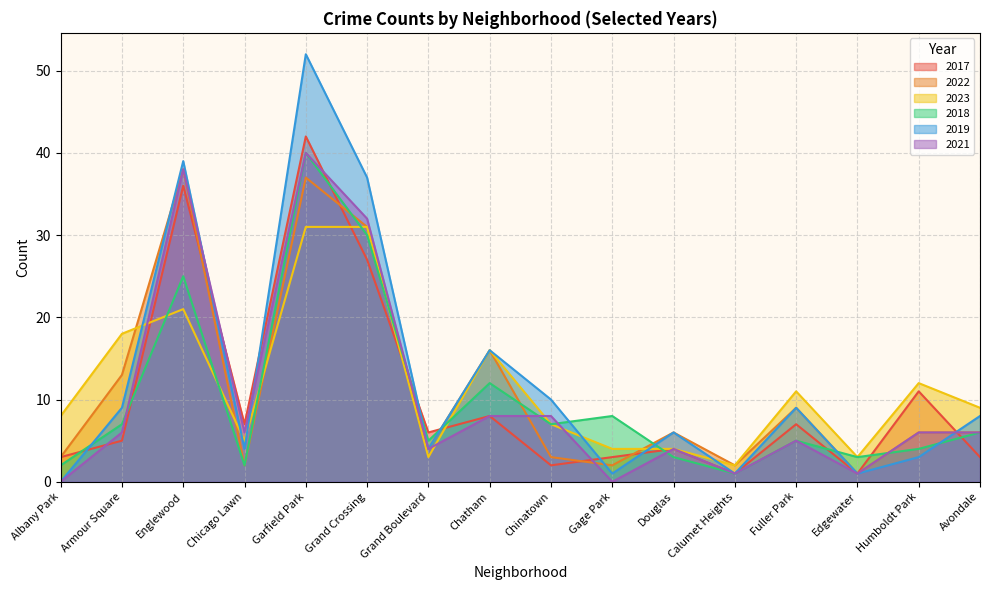

Where is the first local minimum for 2021?

Chicago Lawn